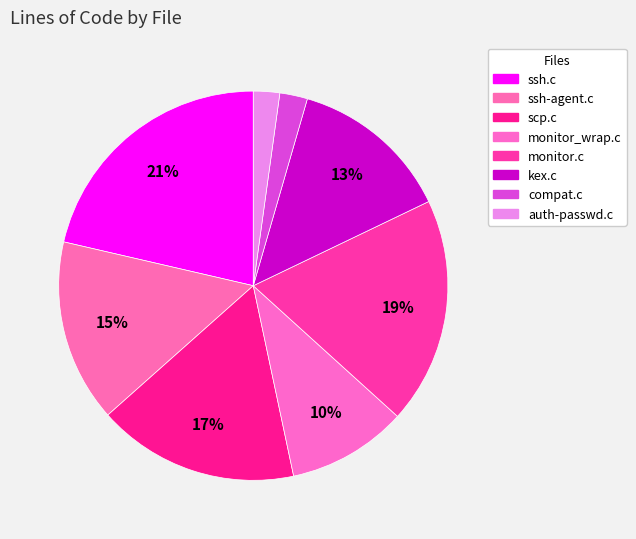

Approximately how many times larger is the value at scp.c compared to ssh.c?

0.8